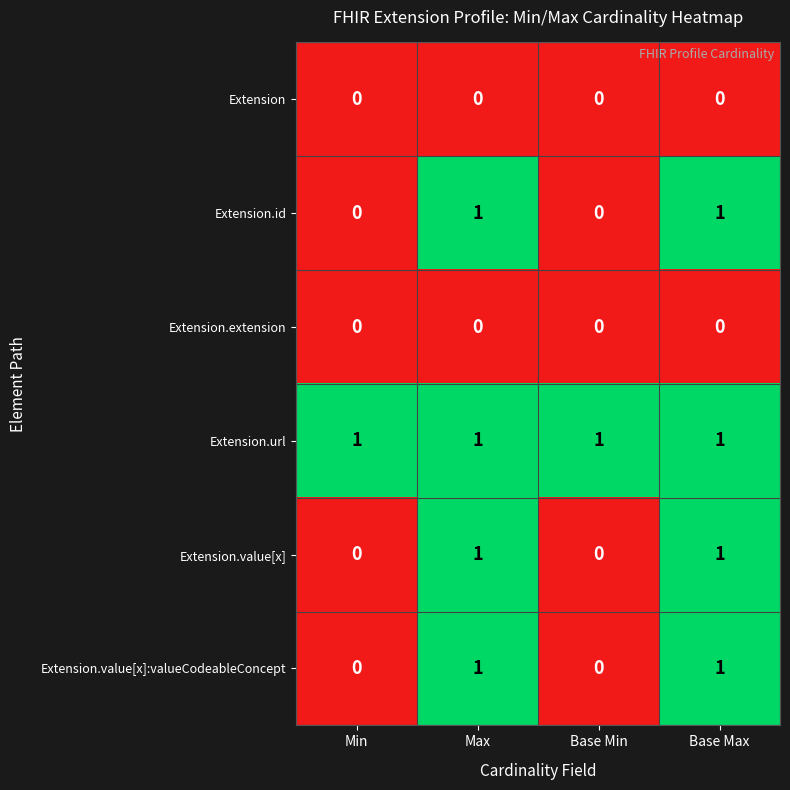

What is the total value across all series at Min?

1